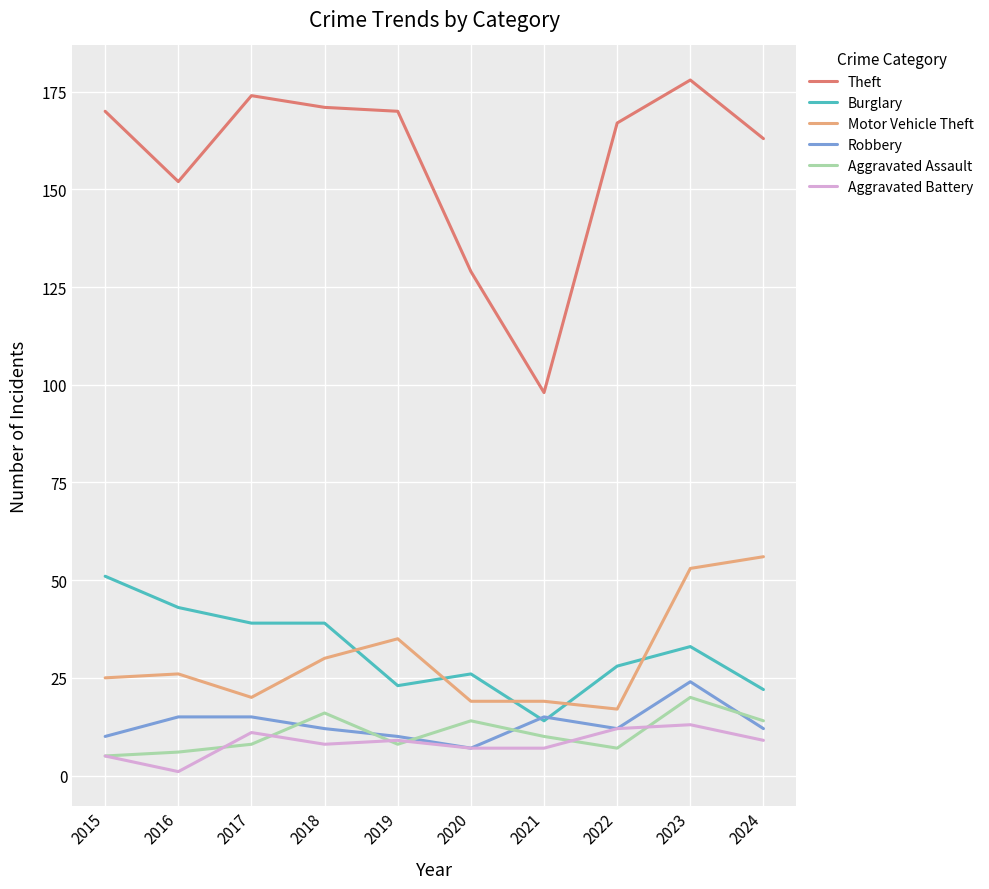

What is the spread (max minus min) of values at 2023?

165